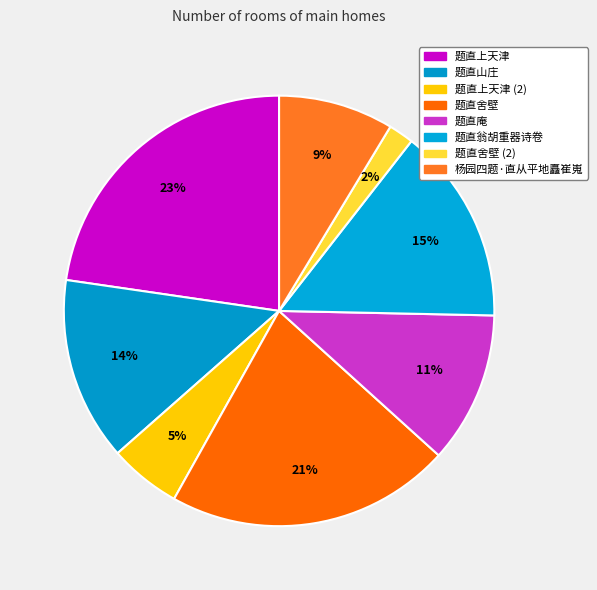

How many segments does this pie chart have?

8